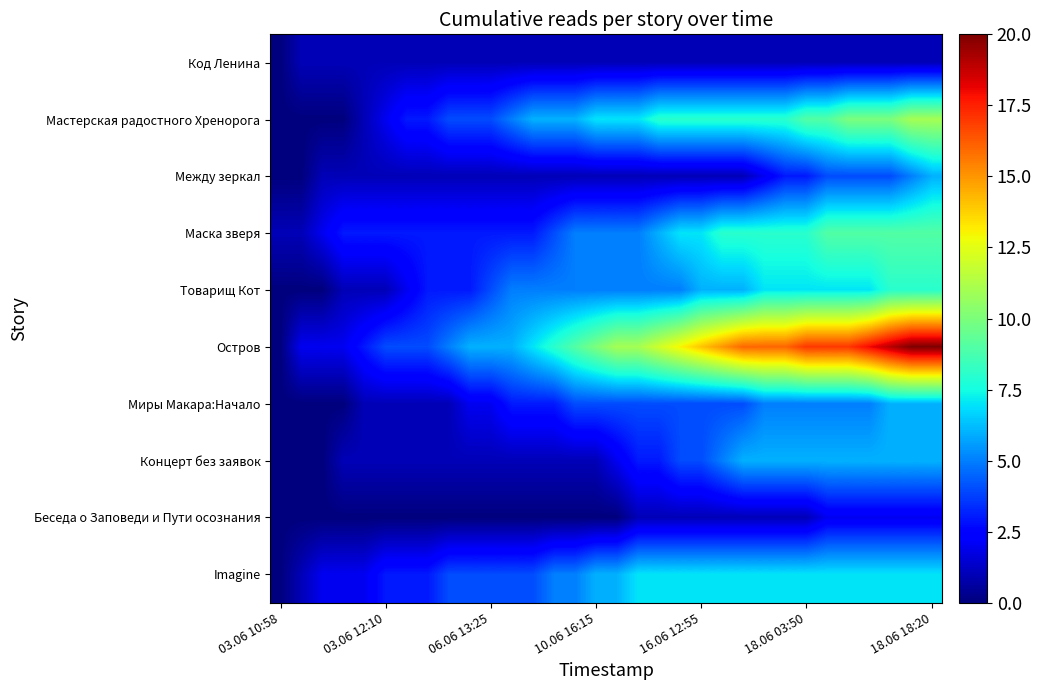

Which series has the widest spread of values?

Остров